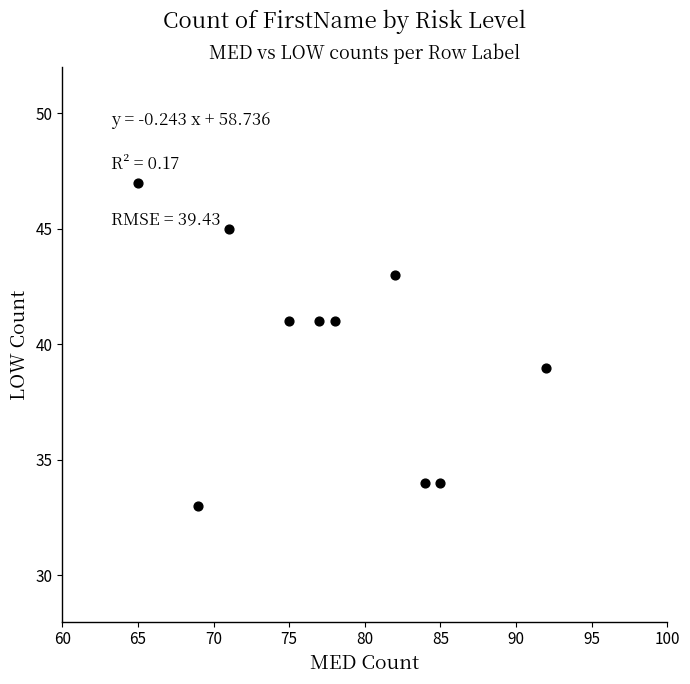

What is the range of Y values (max minus min)?

14